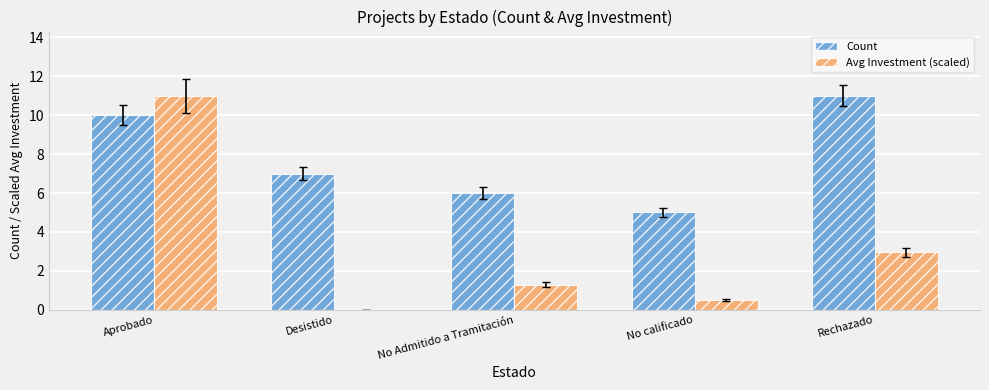

The Avg Investment (scaled) series shows 11.0 at Aprobado. True or false?

True